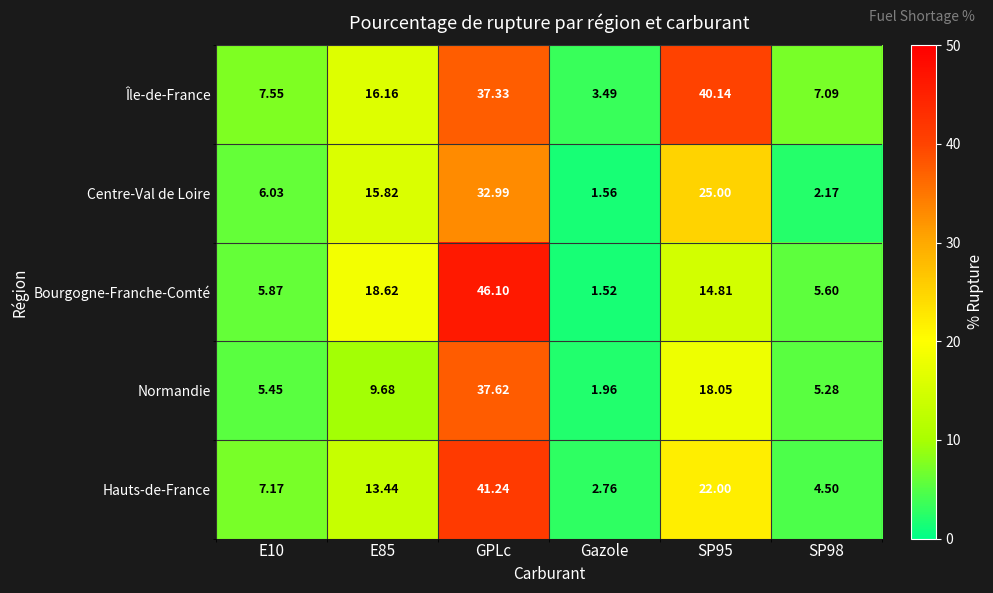

Which series has the largest total across all categories?

Île-de-France